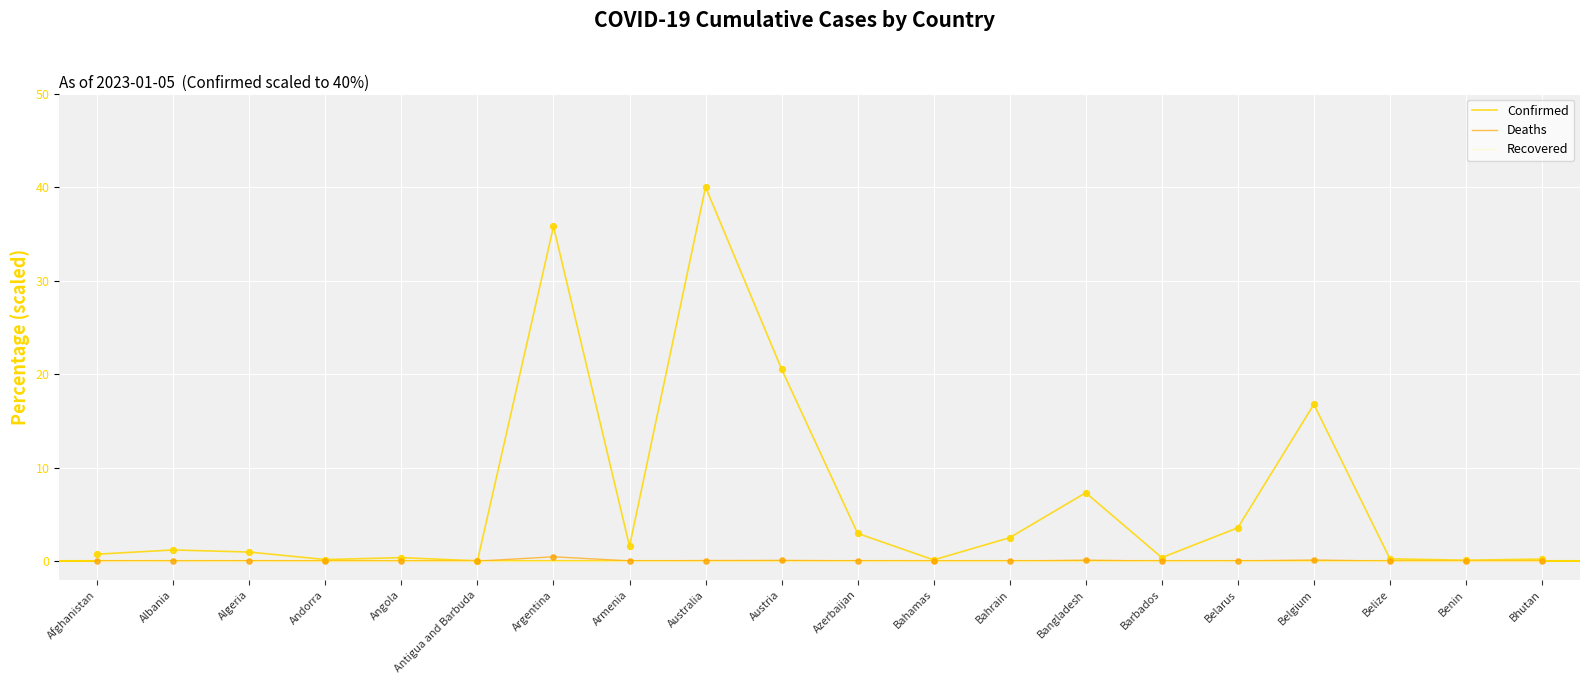

At which label is Confirmed closest to 20?

Austria